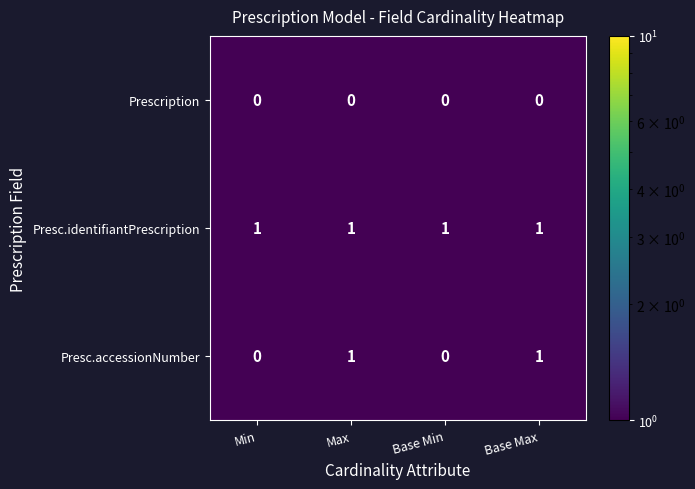

Reading left to right, transcribe all the data shown in this chart.

Prescription: Min=0	Max=0	Base Min=0	Base Max=0
Presc.identifiantPrescription: Min=1	Max=1	Base Min=1	Base Max=1
Presc.accessionNumber: Min=0	Max=1	Base Min=0	Base Max=1